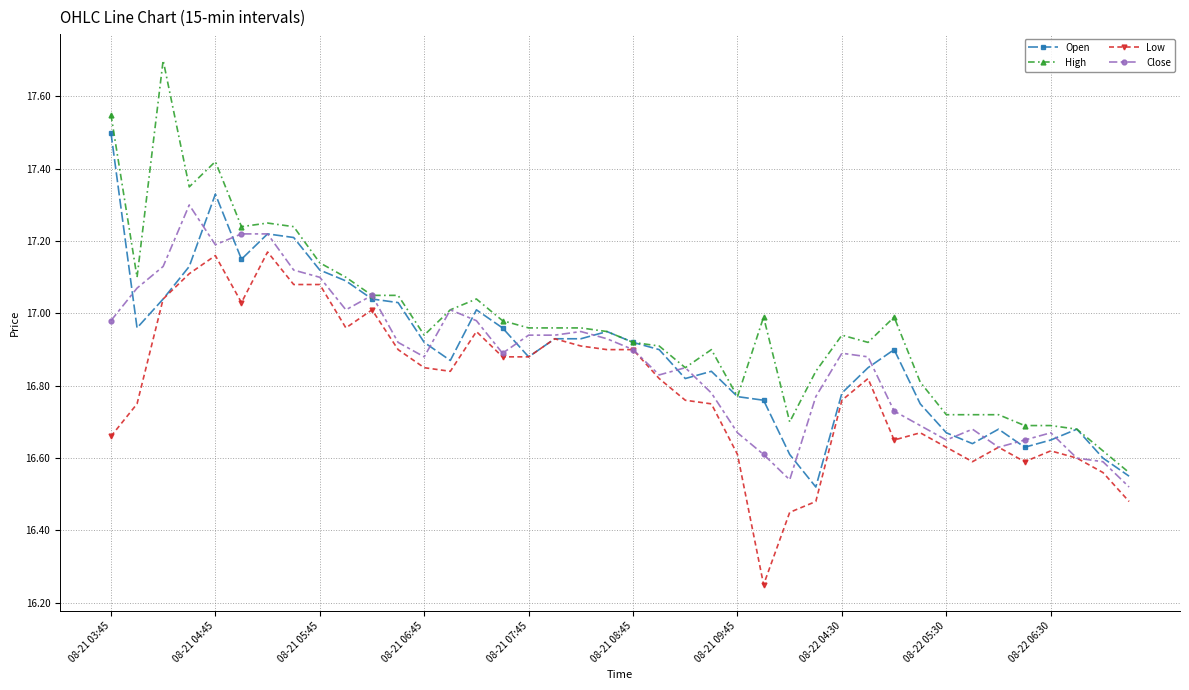

List the series in order of their peak value, lowest first.

Low, Close, Open, High